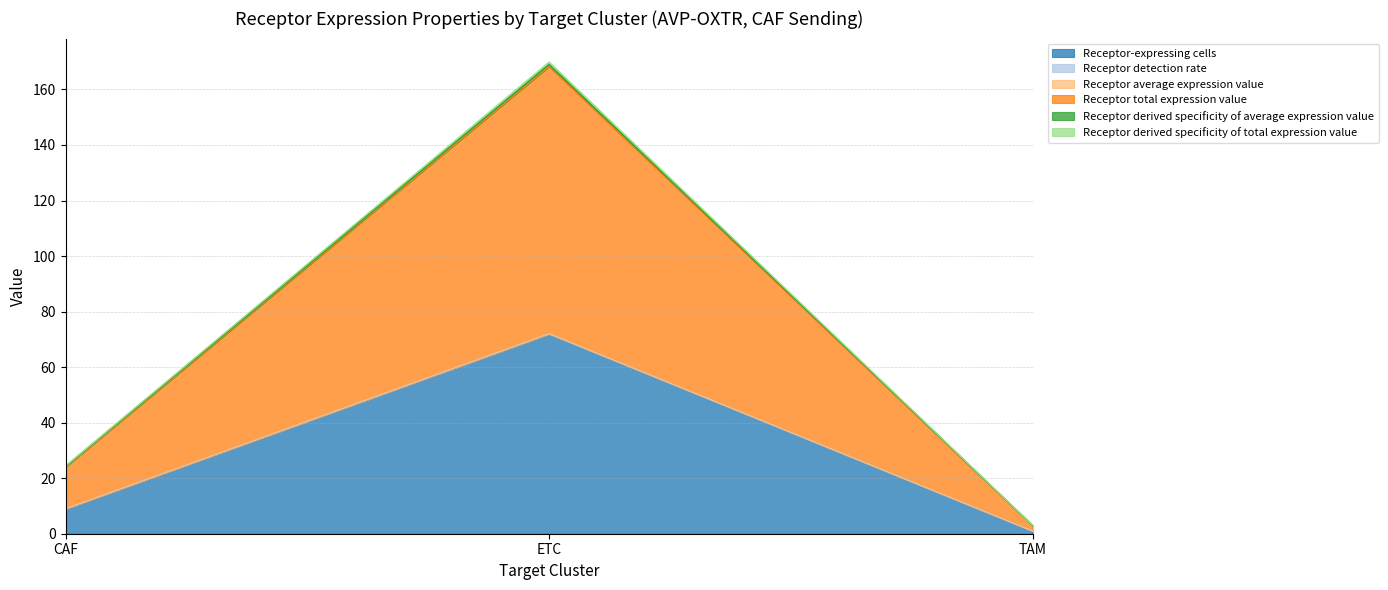

What is the total value across all series at ETC?

169.8